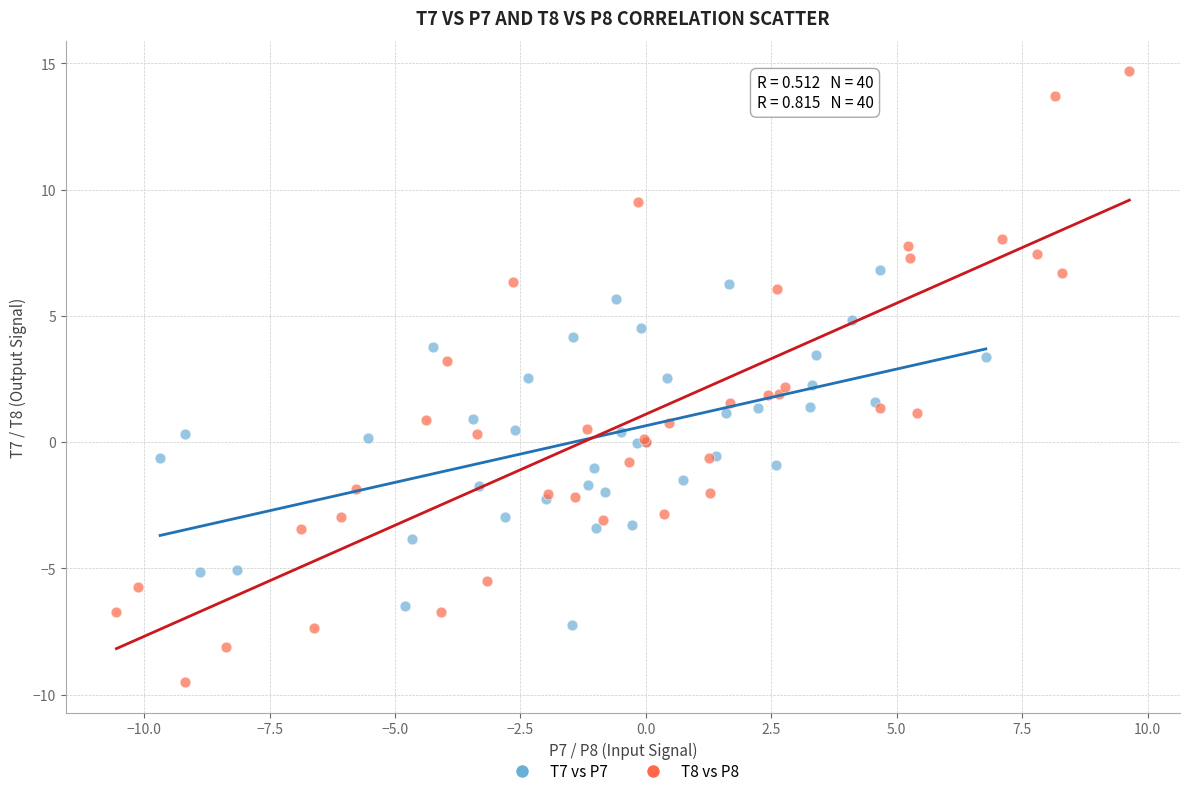

Which series reaches the minimum Y coordinate?

T8 vs P8